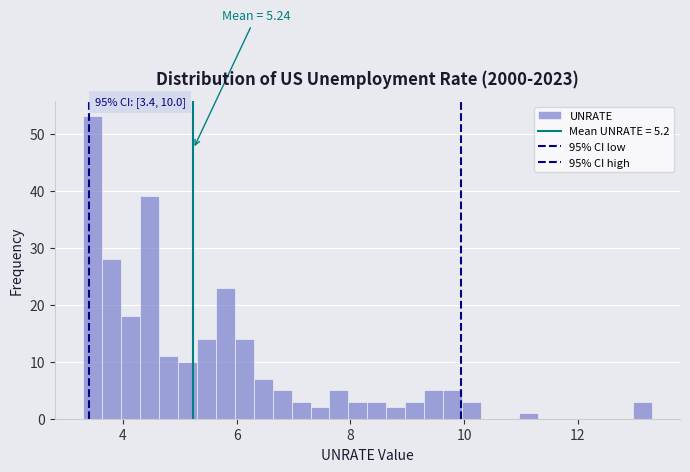

Read against the x-axis, roughly where is the centre of the tallest bar?

3.4